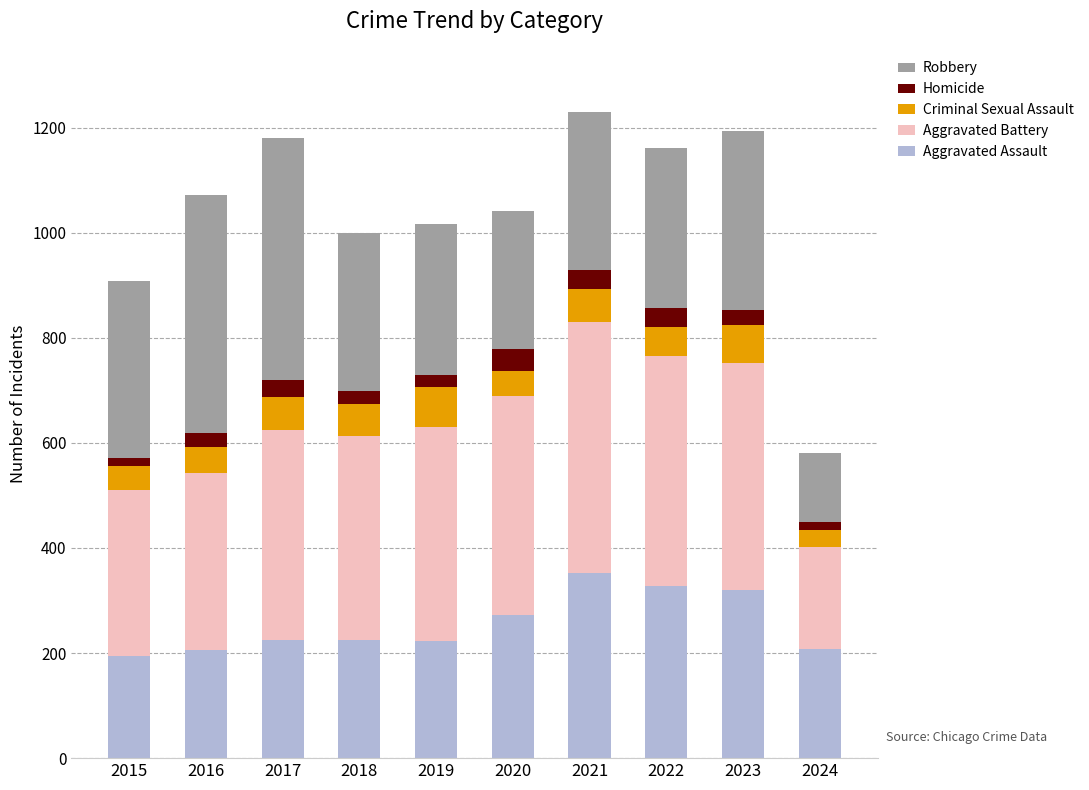

What is the maximum value for Aggravated Assault?

352